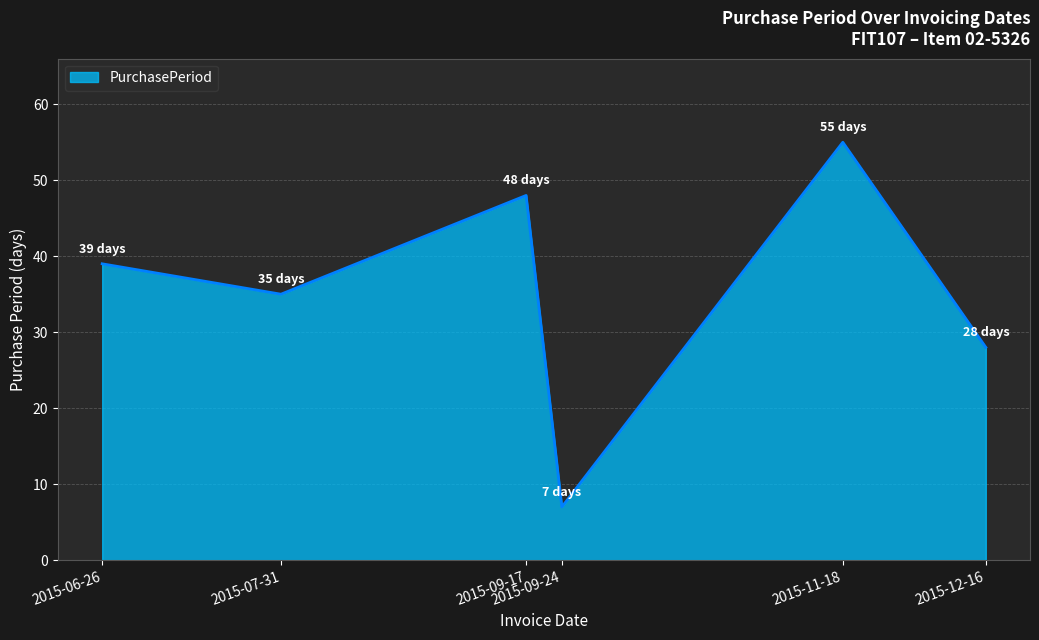

How many interior local peaks (higher than both neighbors) does the data have?

2